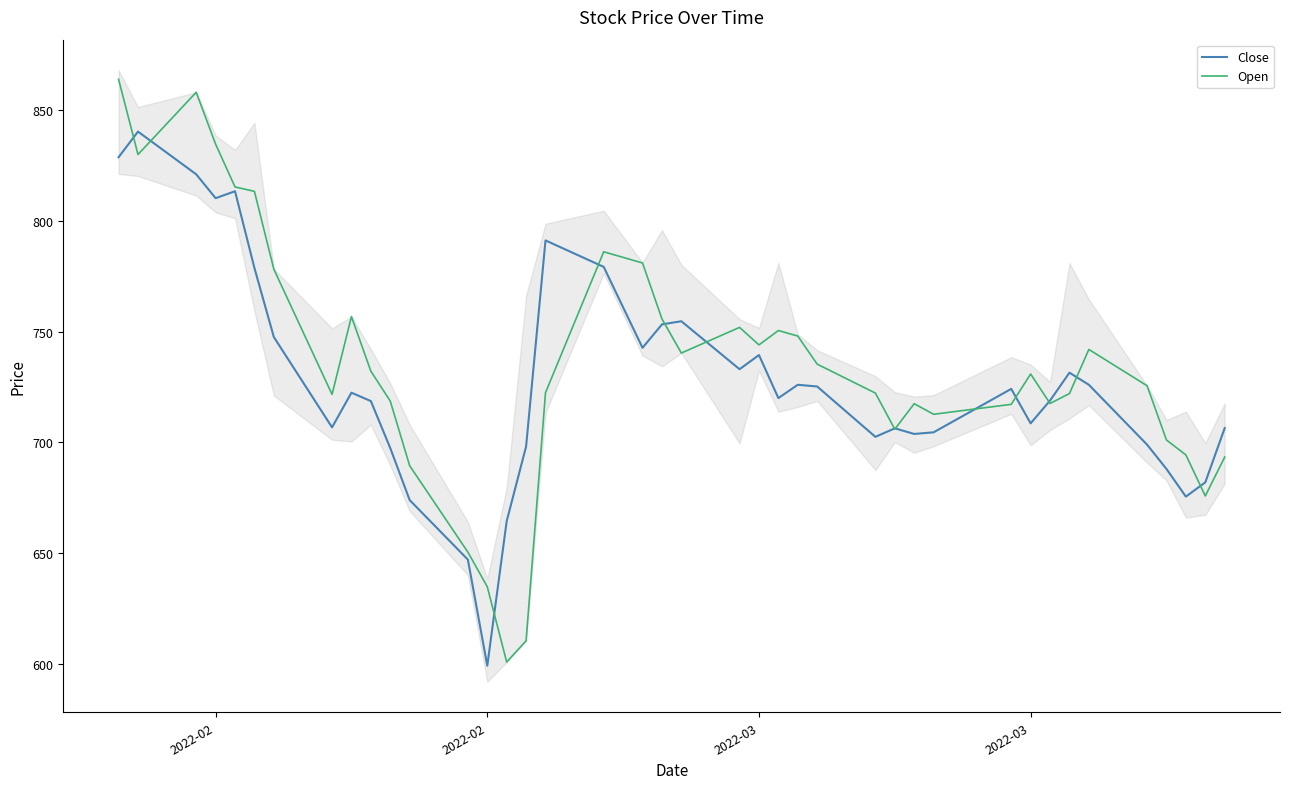

What is the difference between the maximum and minimum values in the Open series?

263.3